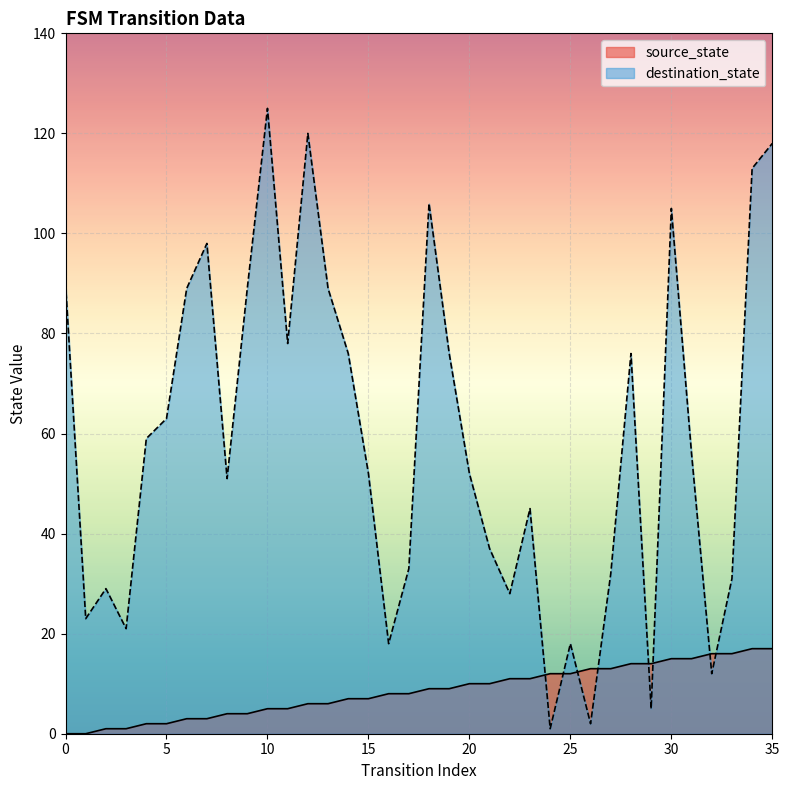

Reading right to left, list all the values displayed in this chart.

source_state: 17	17	16	16	15	15	14	14	13	13	12	12	11	11	10	10	9	9	8	8	7	7	6	6	5	5	4	4	3	3	2	2	1	1	0	0
destination_state: 118	113	31	12	56	105	5	76	32	2	18	1	45	28	37	52	76	106	33	18	52	76	89	120	78	125	89	51	98	89	63	59	21	29	23	90